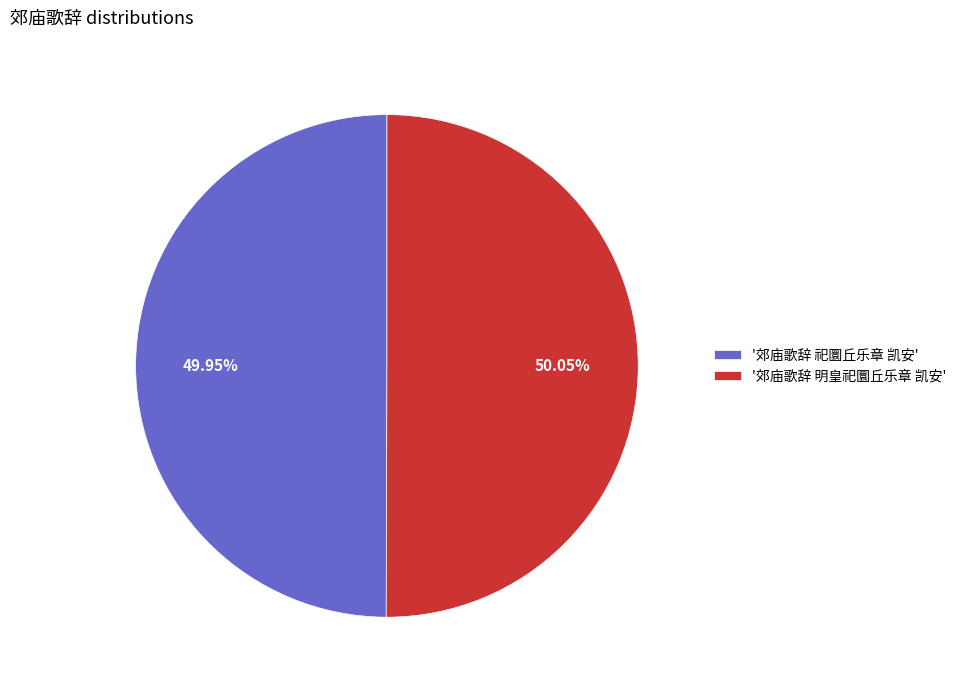

Approximately how many times larger is the value at '郊庙歌辞 祀圜丘乐章 凯安' compared to '郊庙歌辞 明皇祀圜丘乐章 凯安'?

1.0